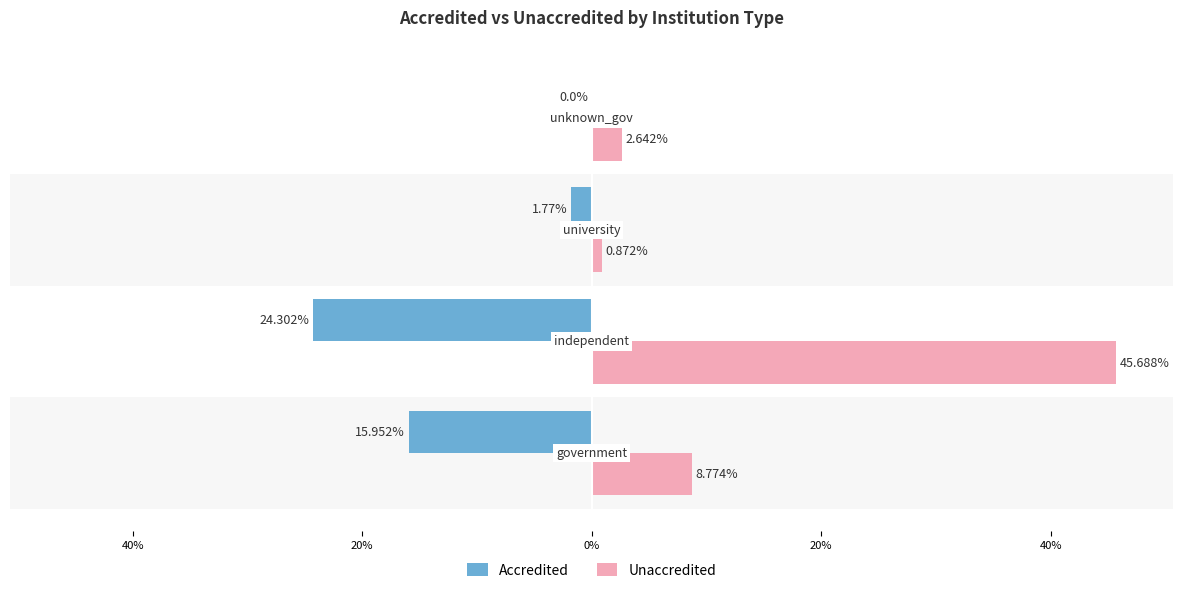

List the series in order of their overall mean, lowest first.

Accredited, Unaccredited